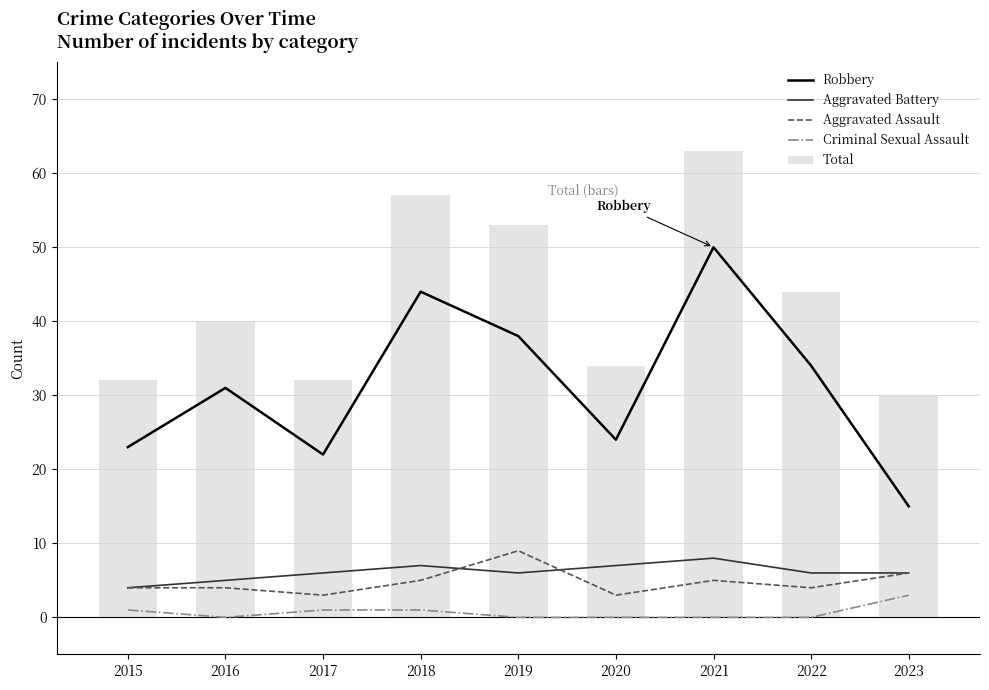

Which series has the largest total across all categories?

Total